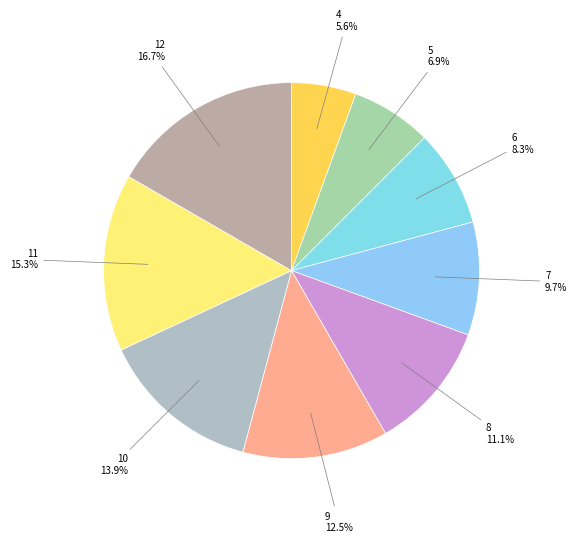

How many slices are in this pie chart?

9